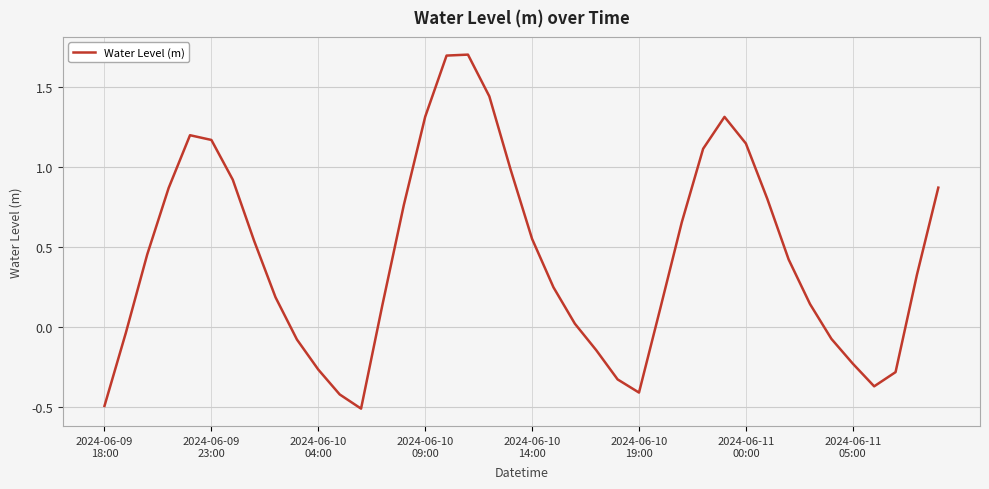

How many values are above zero?

27